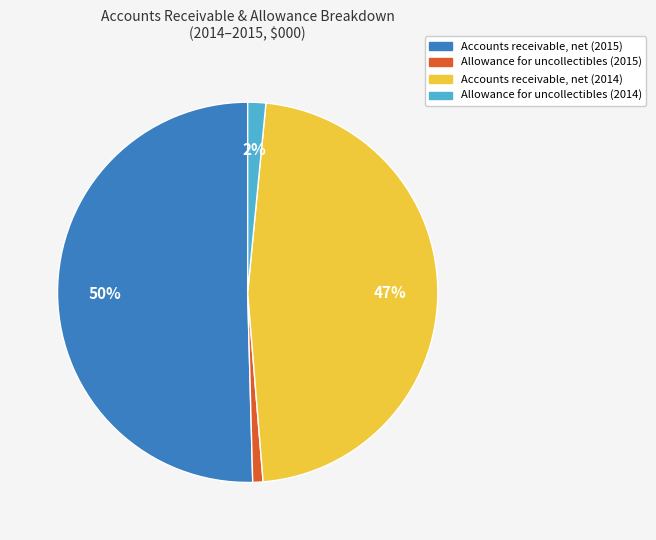

Rank the categories by value from lowest to highest.

Allowance for uncollectibles (2015), Allowance for uncollectibles (2014), Accounts receivable, net (2014), Accounts receivable, net (2015)